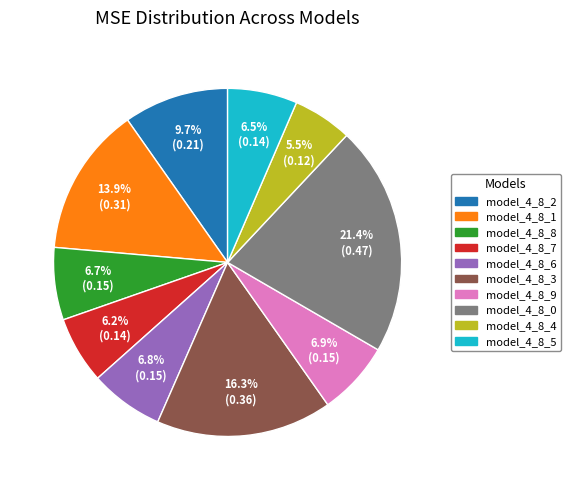

The model_4_8_4 slice represents 13% of the pie. True or false?

False